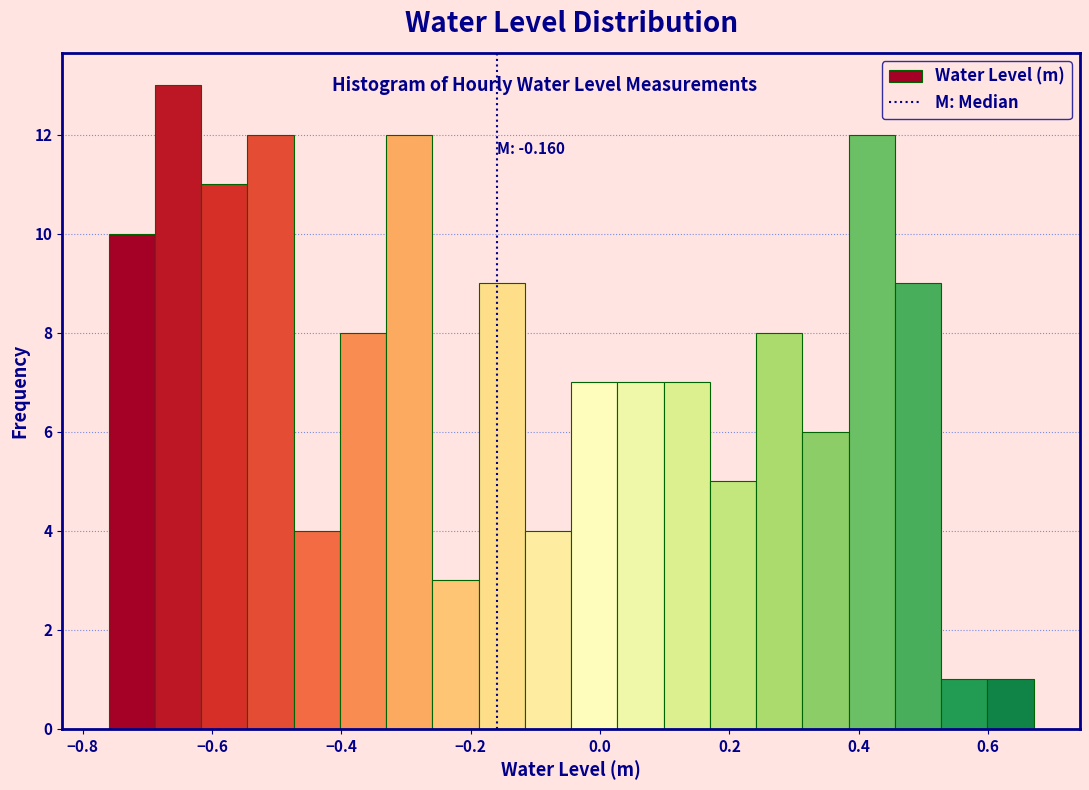

Around what value on the x-axis is the tallest bar? Give the approximate position of its centre, as read against the axis.

-0.66